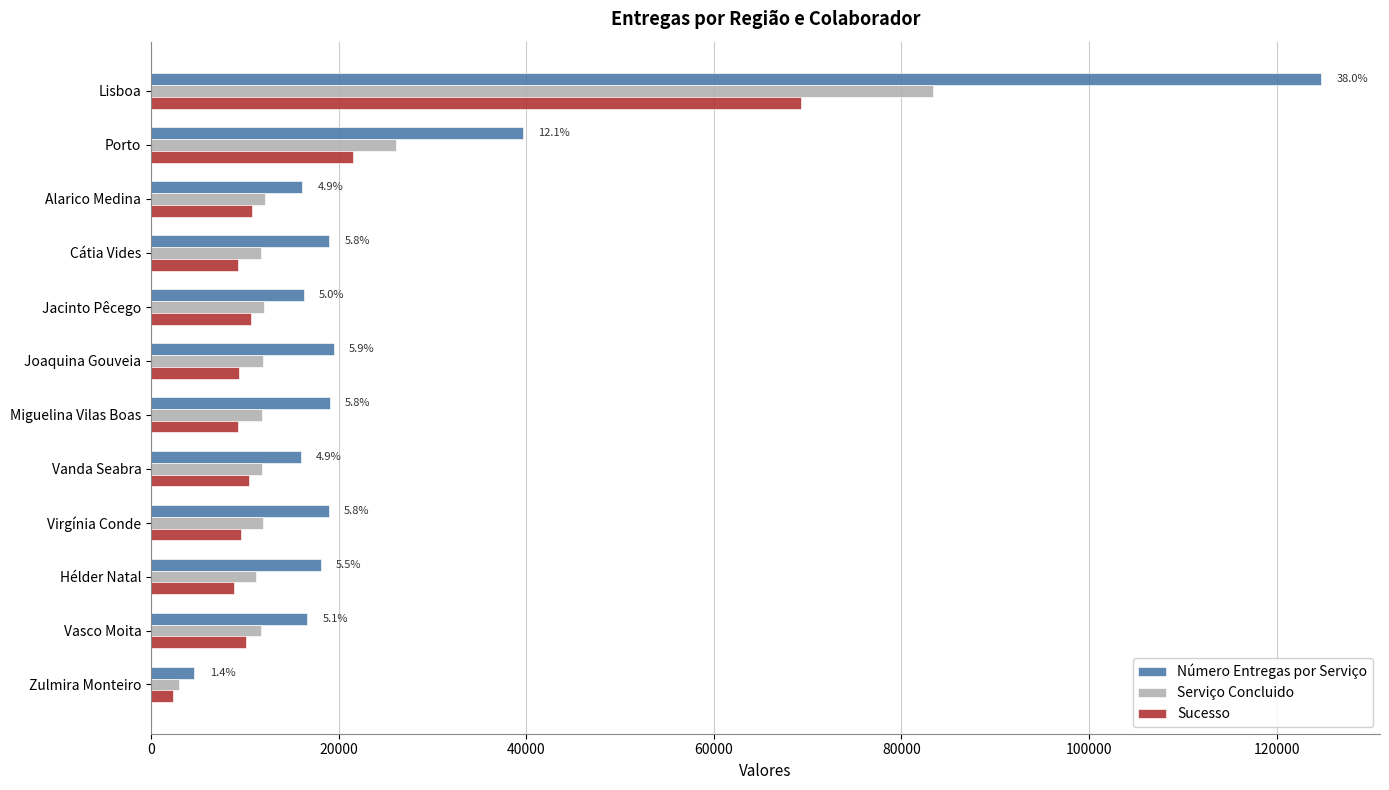

What is the average value of the Sucesso series?

15128